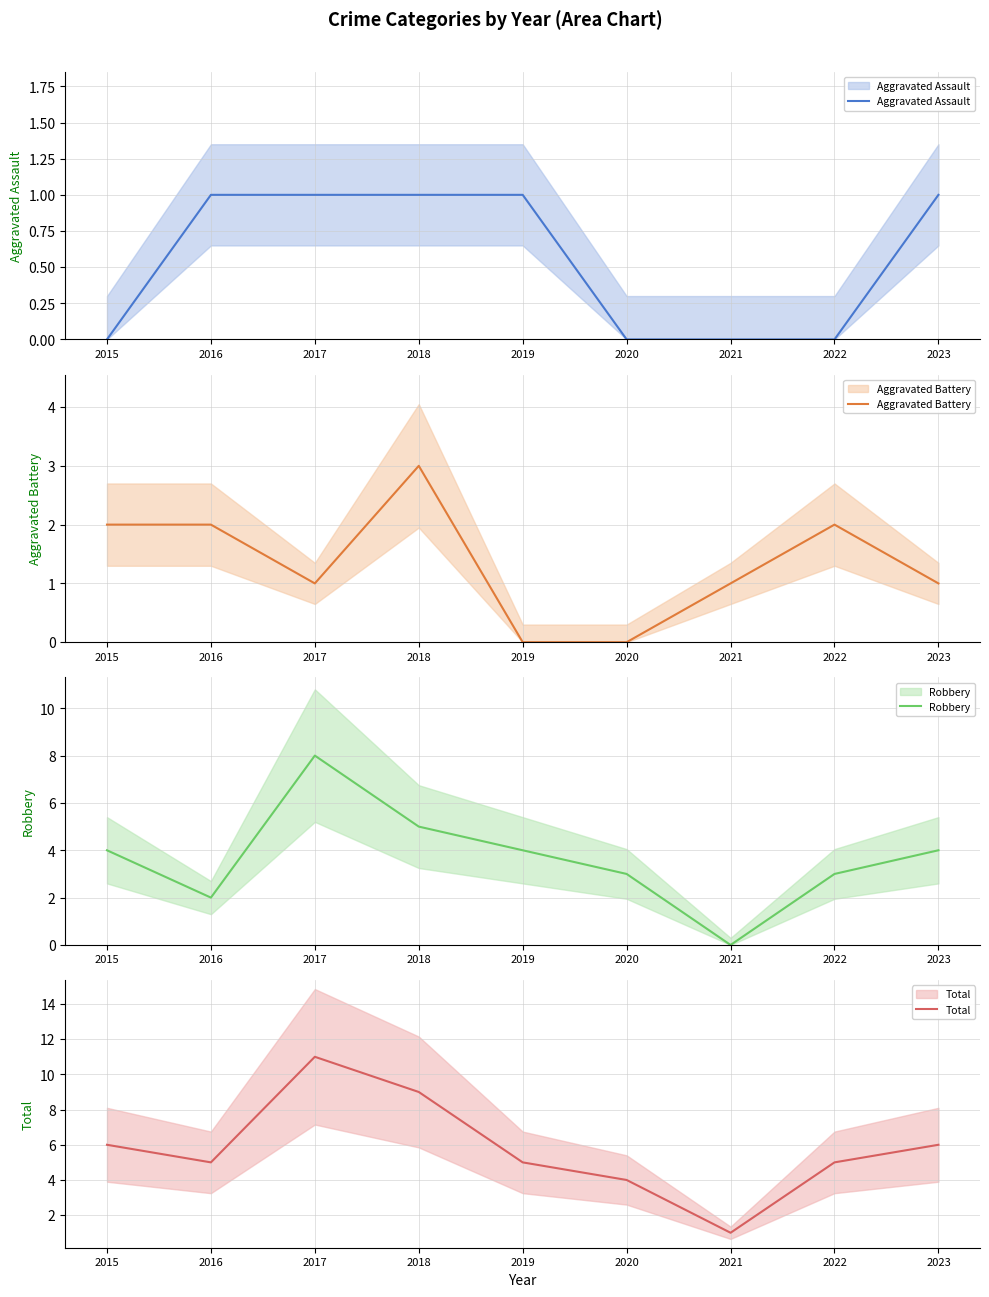

How many Aggravated Assault values are between 0 and 1?

9